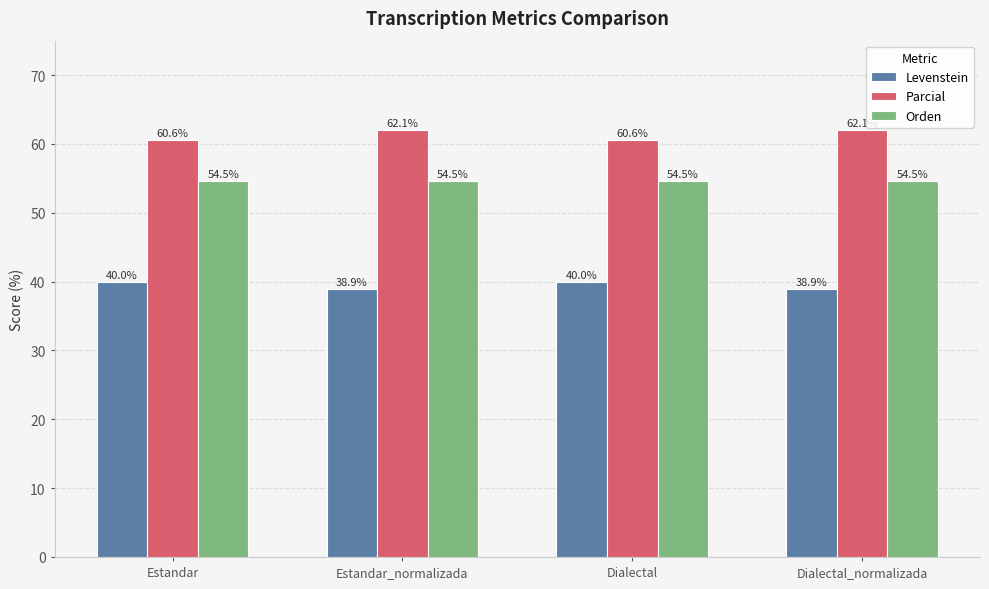

What is the difference between the second highest and second lowest values in the Parcial series?

1.5